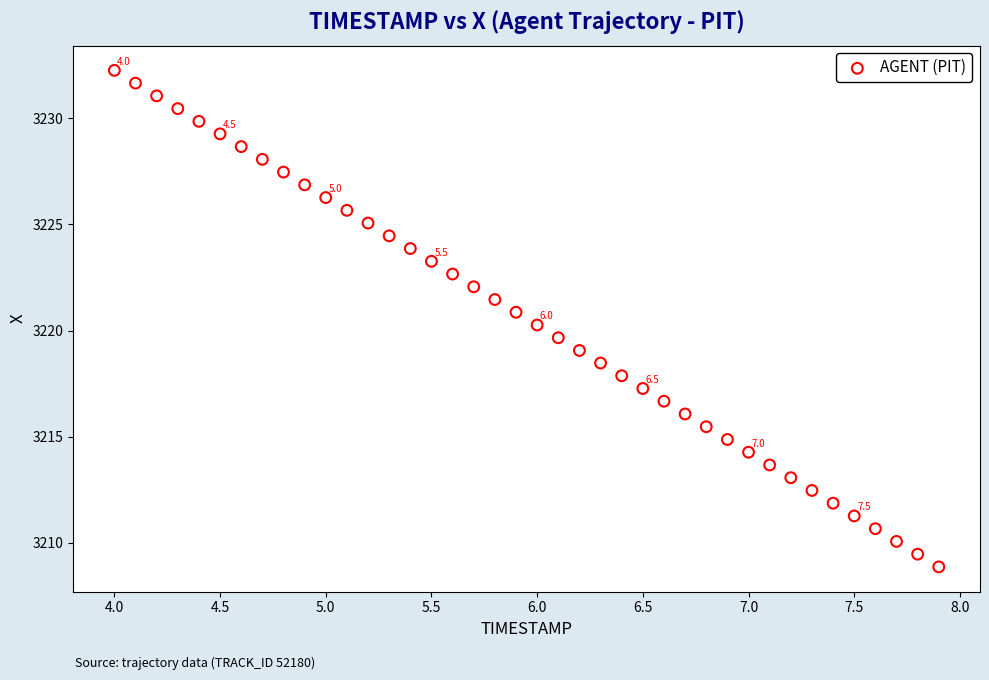

What is the range of Y values (max minus min)?

23.4